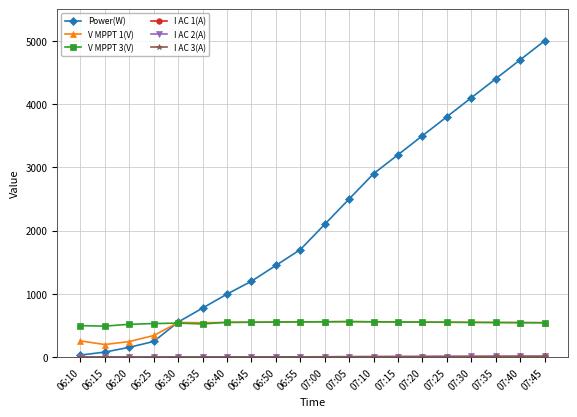

Is this an area chart (filled region under the line)?

No